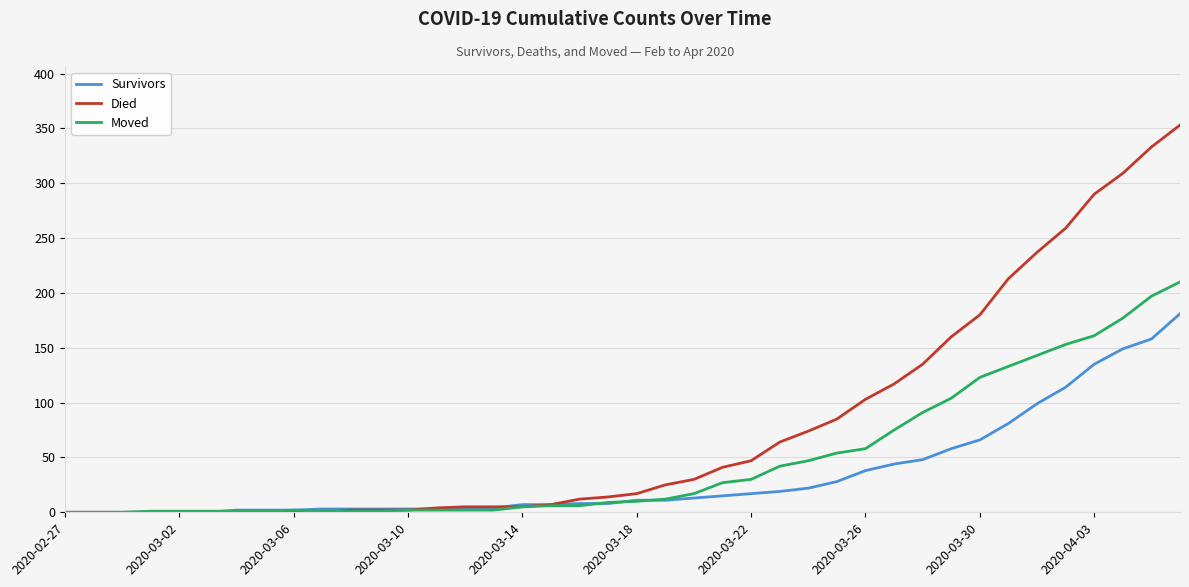

Which series has the largest total across all categories?

Died